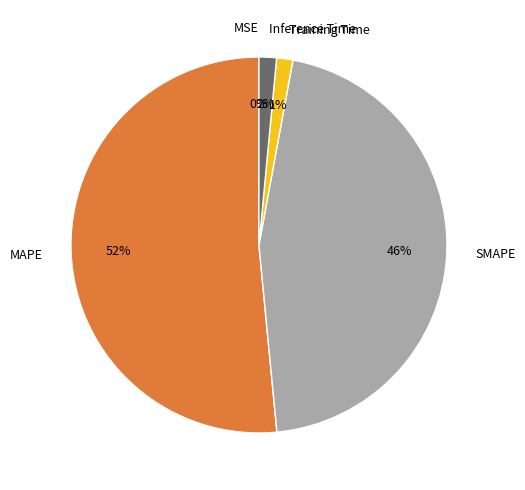

Is Inference Time the majority of the pie?

No